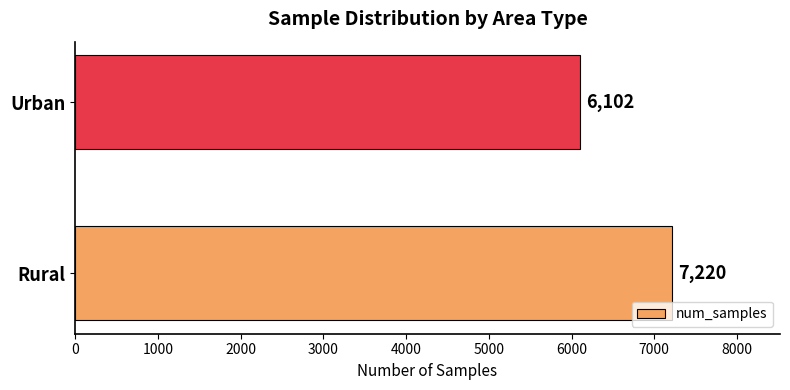

What is the average value?

6661